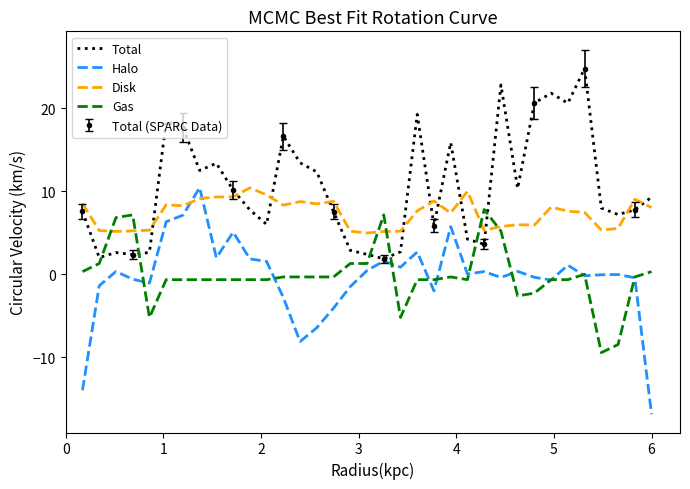

What is the minimum value for Gas?

-9.4